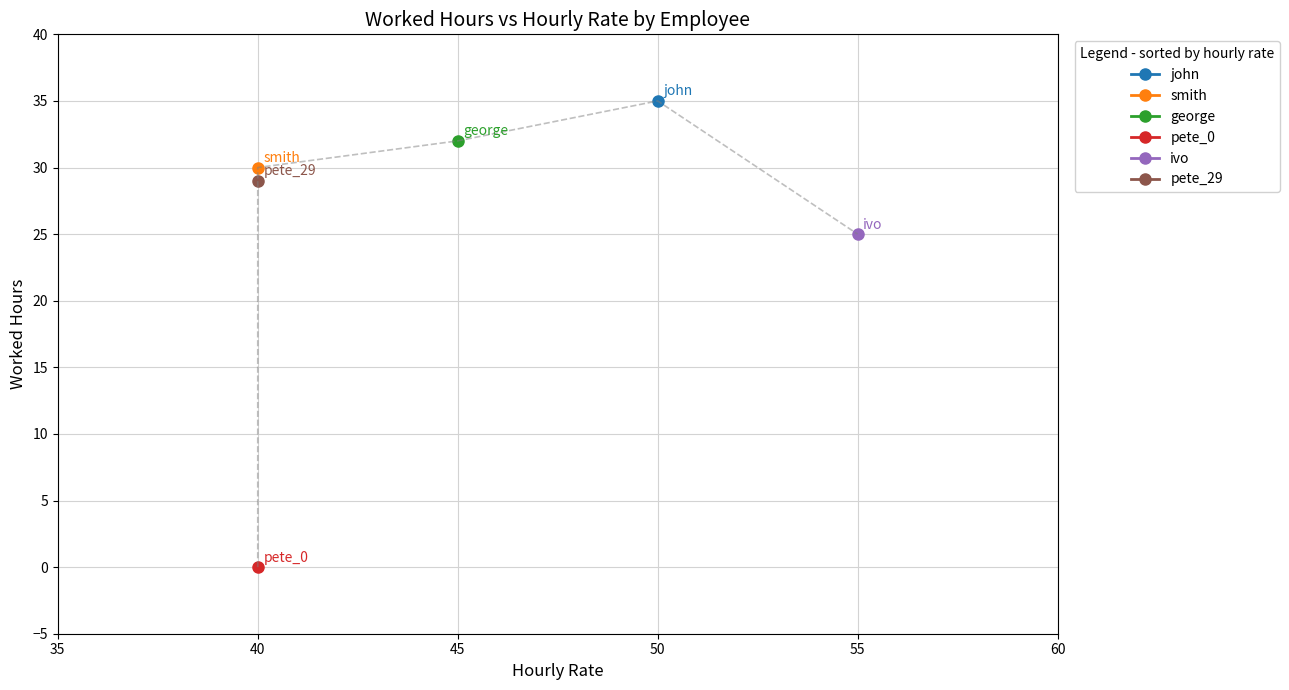

Is it true that ivo equals 37 at 1?

False